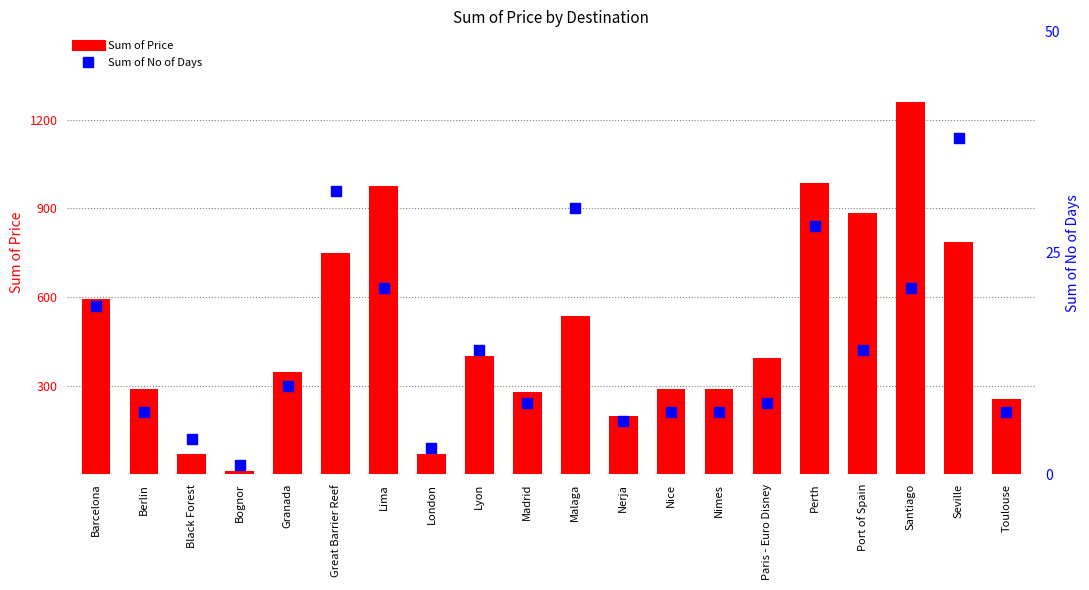

What is the total value across all series at Paris - Euro Disney?

402